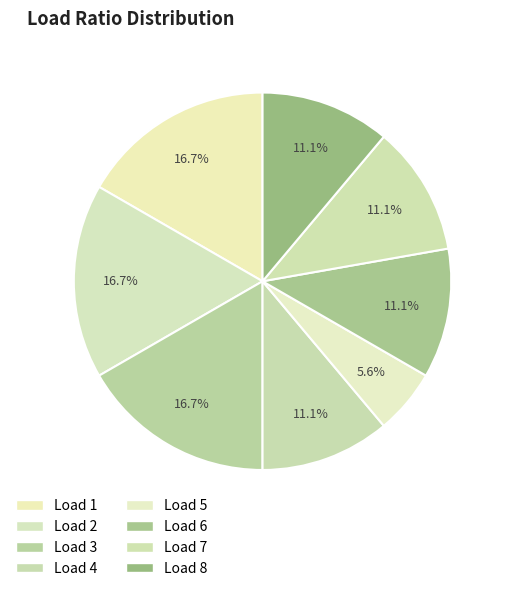

How many slices are in this pie chart?

8